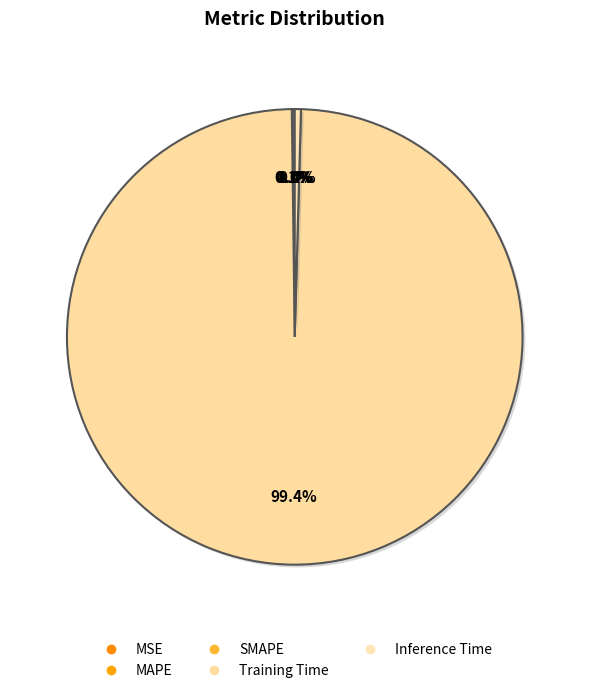

How many slices are in this pie chart?

5